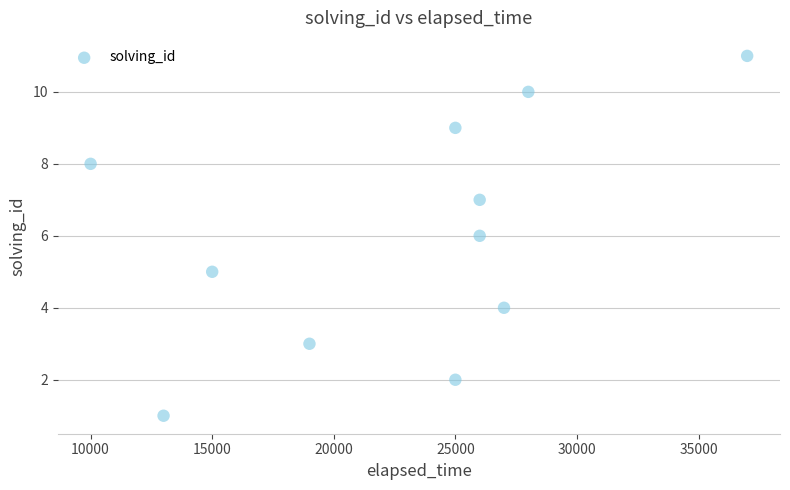

What is the average Y value?

6